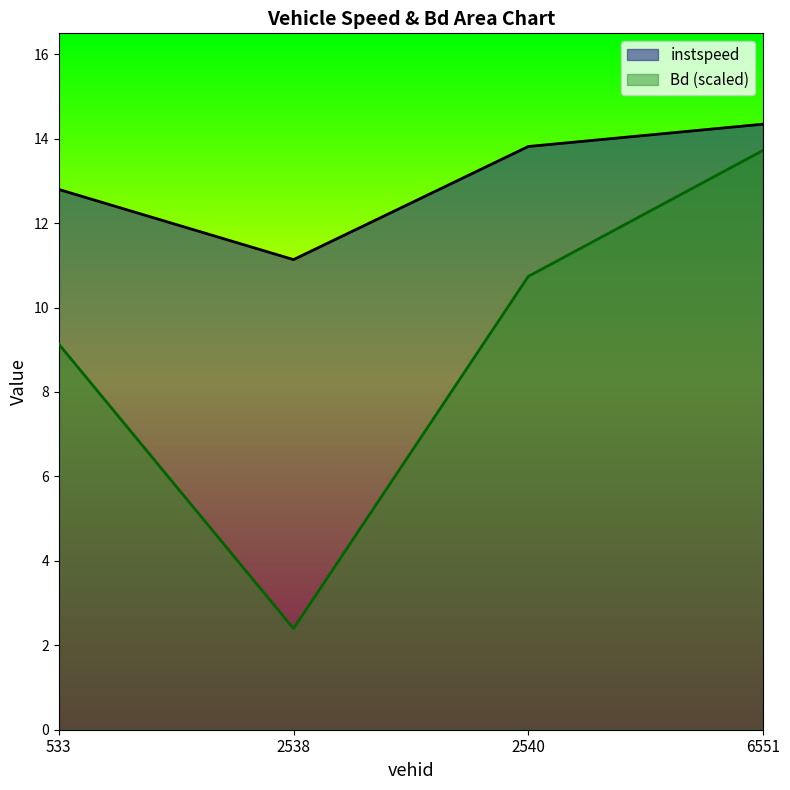

Which has a higher value, 2540.0 or 533.0?

2540.0